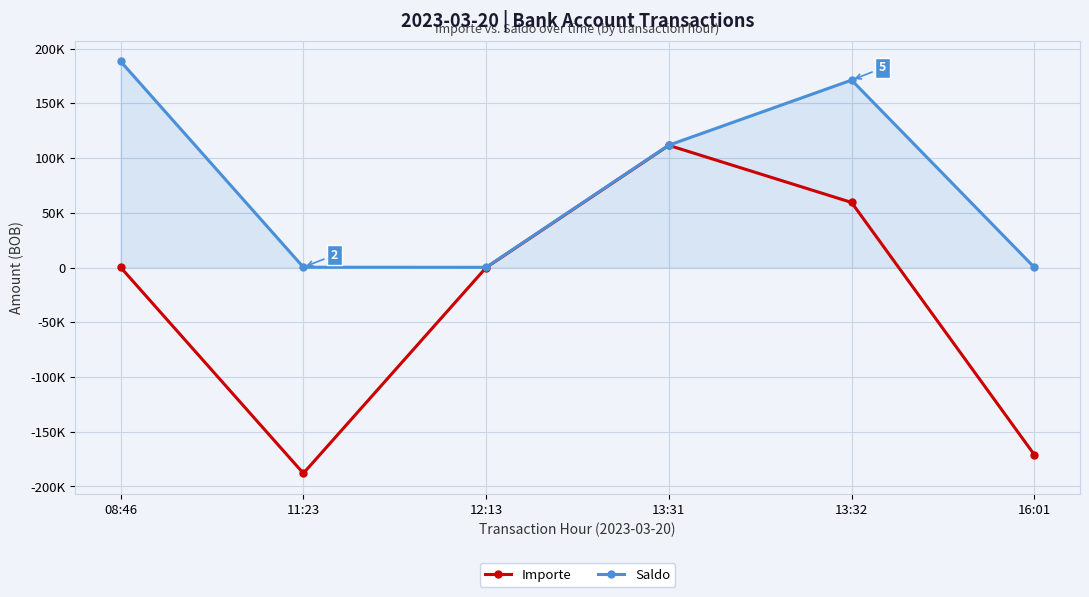

What is the sum of the Saldo values at 13:32 and 16:01?

171323.5